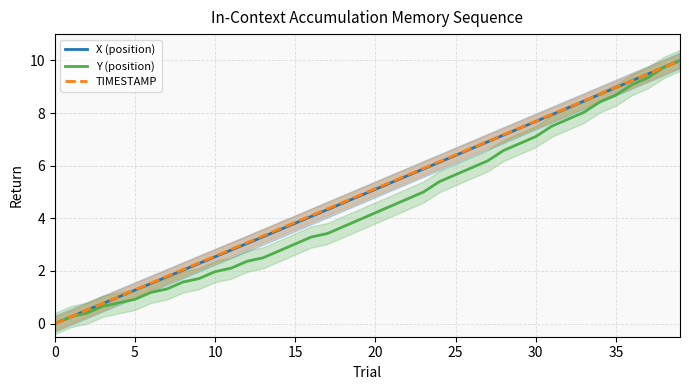

True or false: X (position) has a value of 5.6 at 34.

False